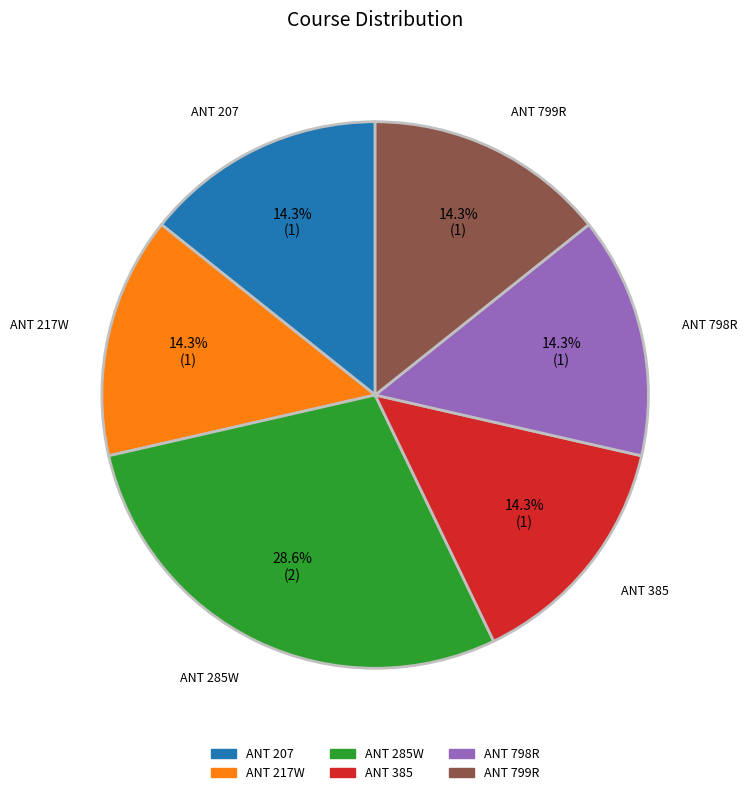

Is there any slice that represents more than half of the pie?

No